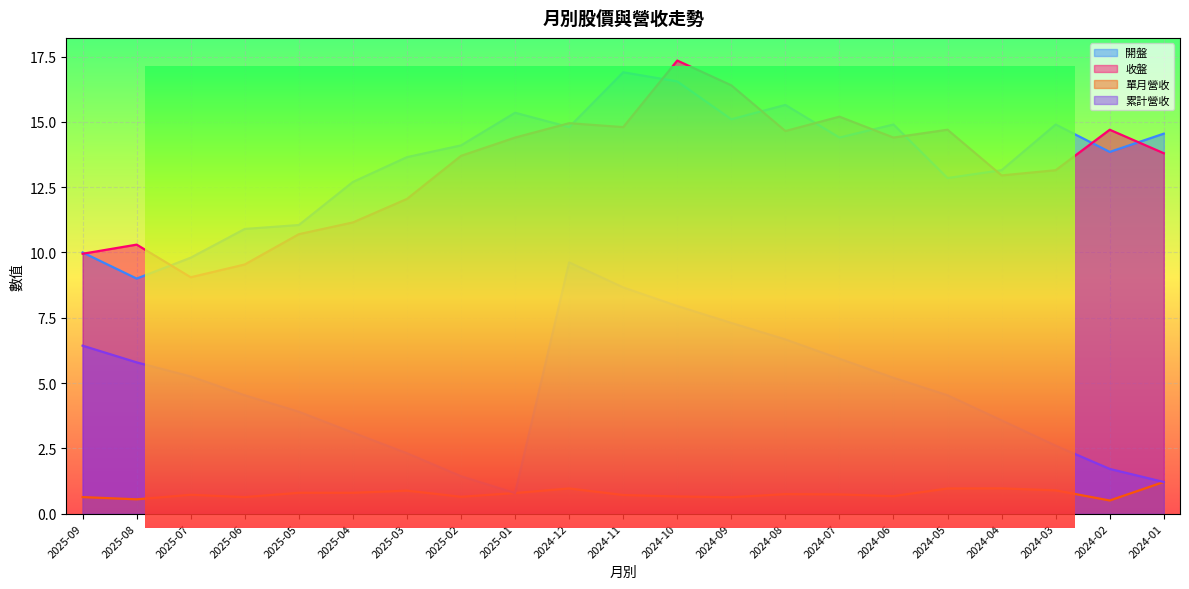

List the series in order of their peak value, highest first.

收盤, 開盤, 累計營收, 單月營收